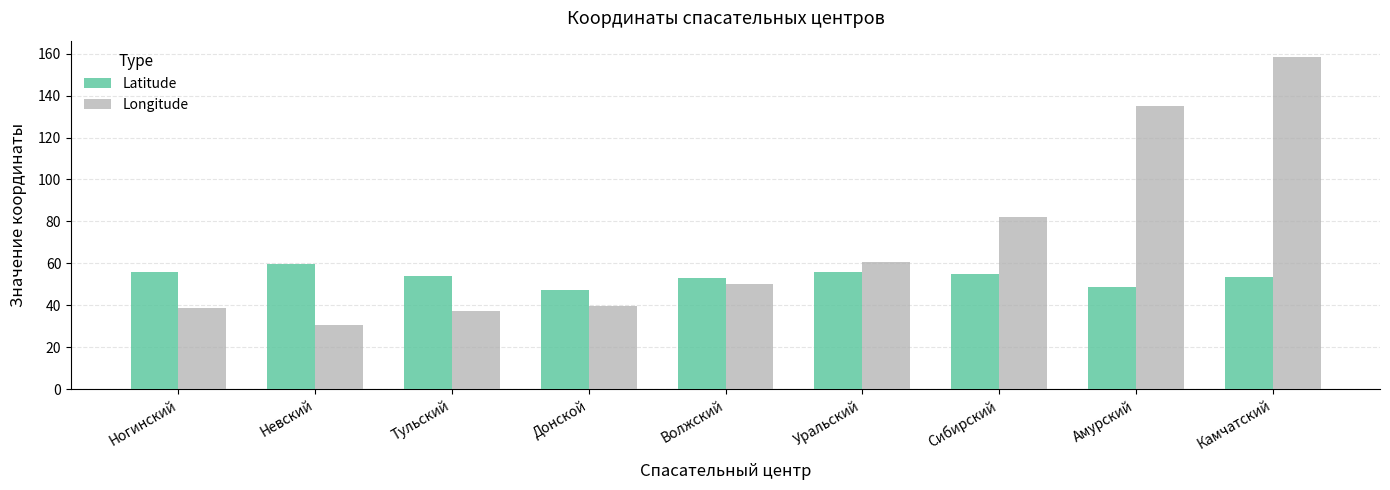

How many data points in Latitude are less than 54?

4